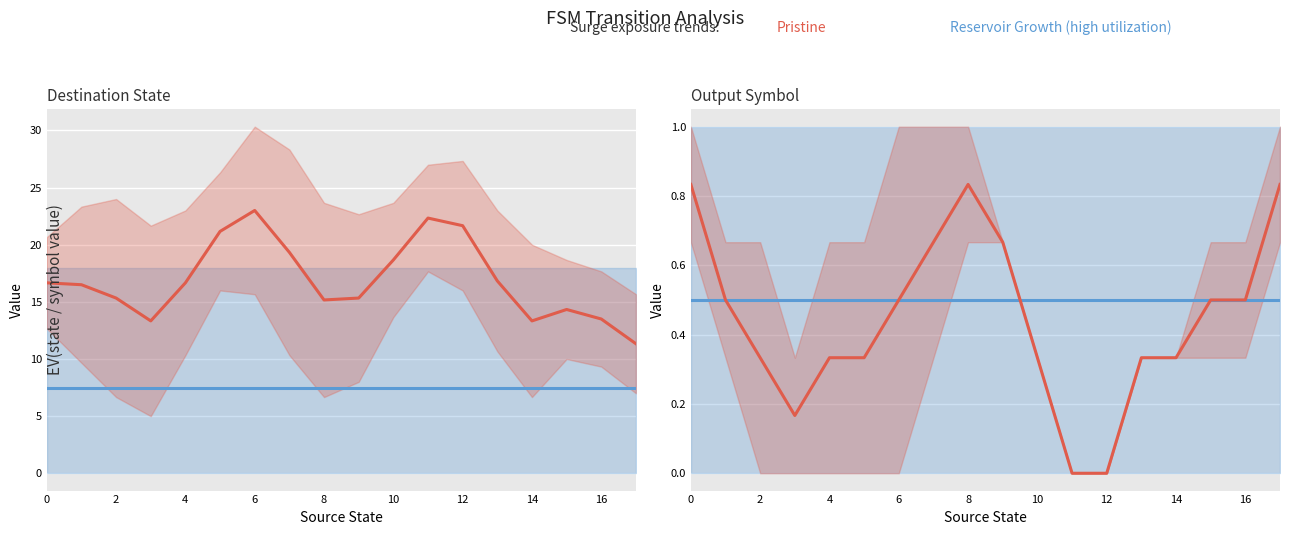

What is the average value of the Pristine series?

0.4